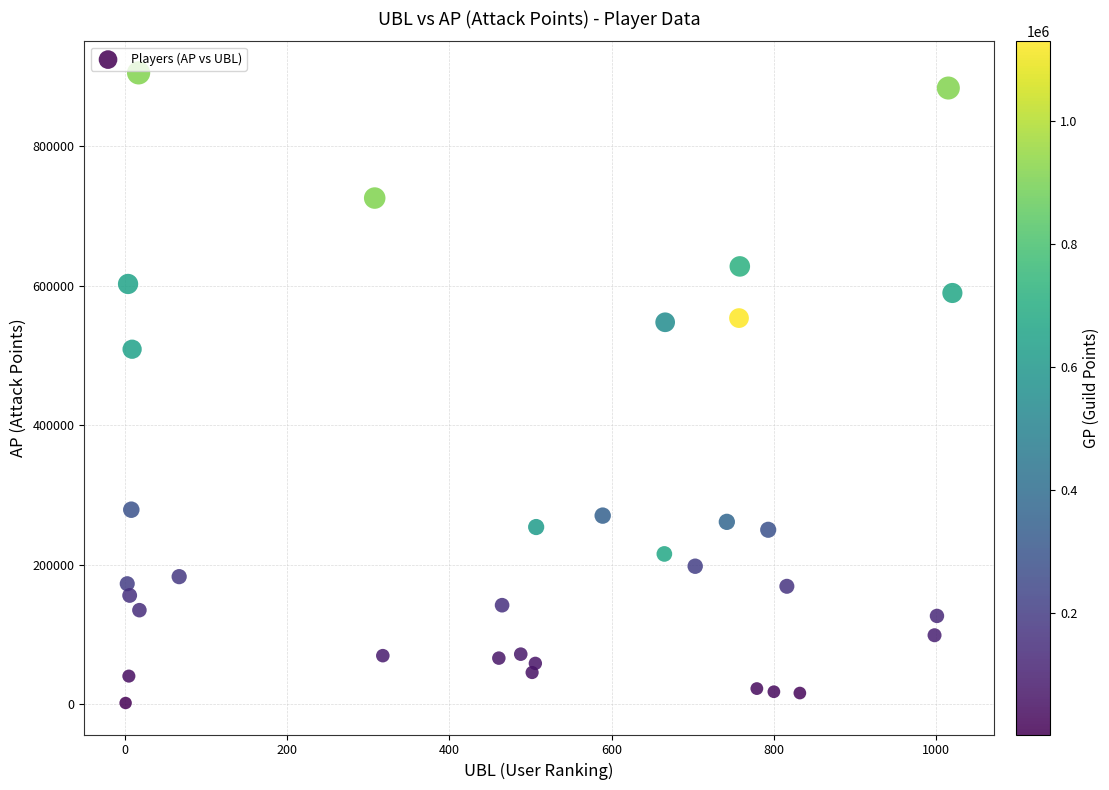

What Y value in the scatter plot is closest to 453596?

509103